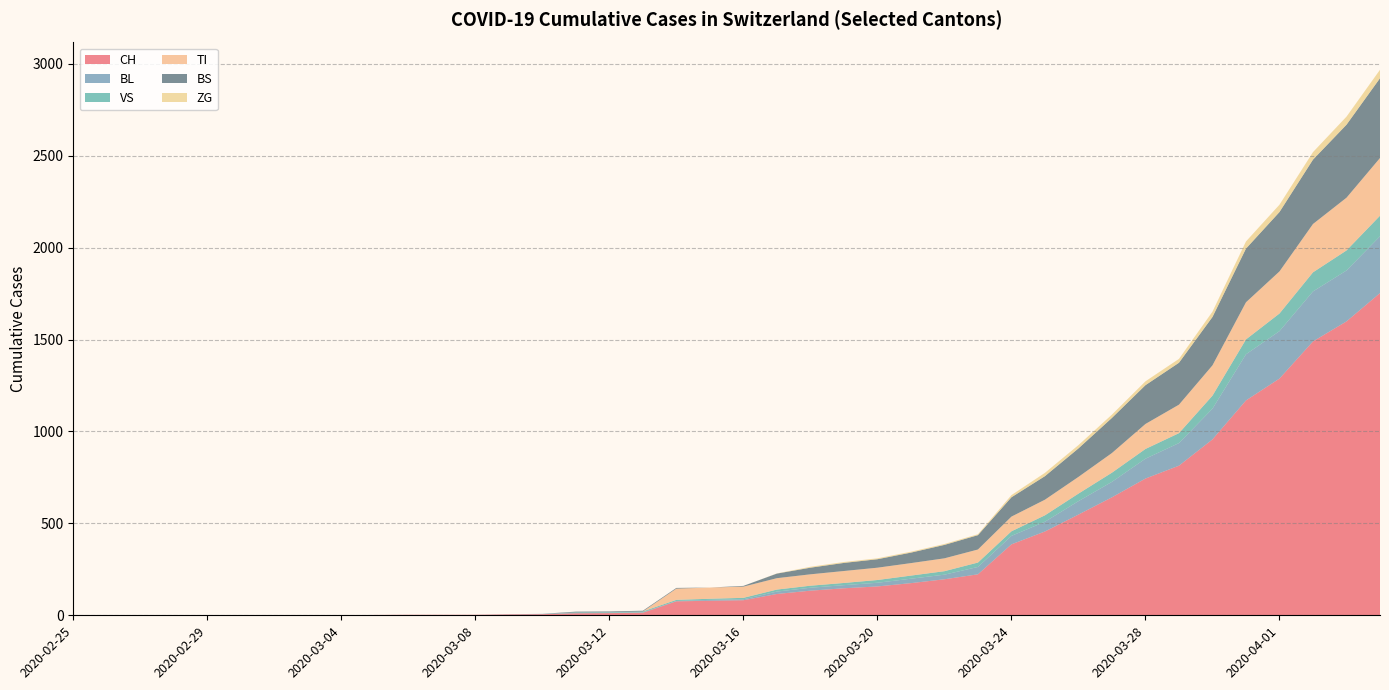

Reading left to right, list all the values displayed in this chart.

CH: 0	0	0	0	0	0	0	0	0	2	3	3	3	5	6	11	12	14	76	79	82	116	134	147	157	175	196	223	386	456	548	642	744	814	957	1169	1288	1490	1599	1753
BL: 0	0	0	0	0	0	0	0	0	0	0	0	0	1	2	2	2	2	2	5	5	13	16	17	20	24	25	40	46	53	73	84	108	123	167	251	258	272	277	309
VS: 0	0	0	0	0	0	0	0	0	0	0	0	0	0	0	3	3	5	6	6	8	11	11	12	15	17	19	24	25	35	41	50	53	54	71	81	96	104	109	112
TI: 0	0	0	0	0	0	0	0	0	0	0	0	0	0	0	0	0	0	61	61	61	62	62	65	67	68	70	71	80	85	91	107	136	155	165	202	229	263	287	314
BS: 0	0	0	0	0	0	0	0	0	0	0	0	0	0	0	4	4	4	4	0	4	25	36	44	46	57	73	78	105	128	155	191	211	228	263	292	323	350	397	434
ZG: 0	0	0	0	0	0	0	0	0	0	0	0	0	0	0	0	0	0	0	0	0	1	5	5	5	5	5	5	12	18	18	18	21	21	29	39	40	41	44	46